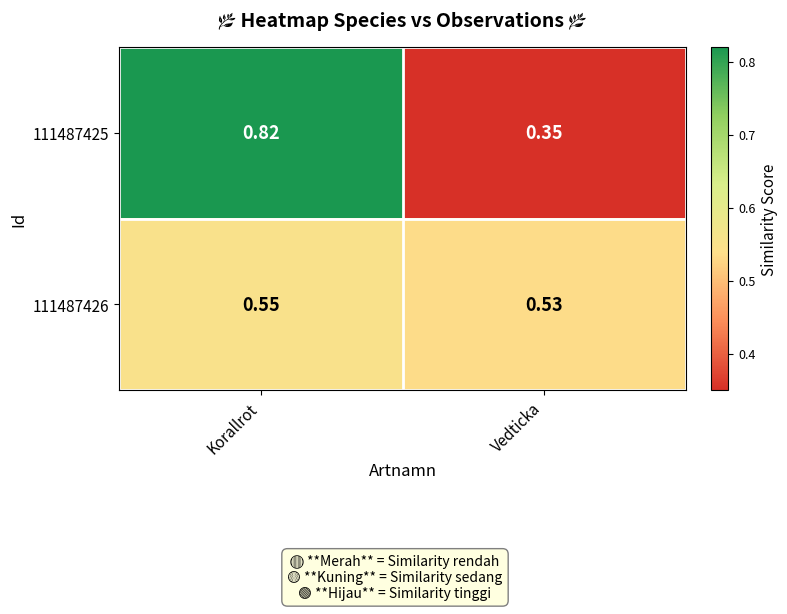

At which category does the chart reach its minimum across all series?

Vedticka